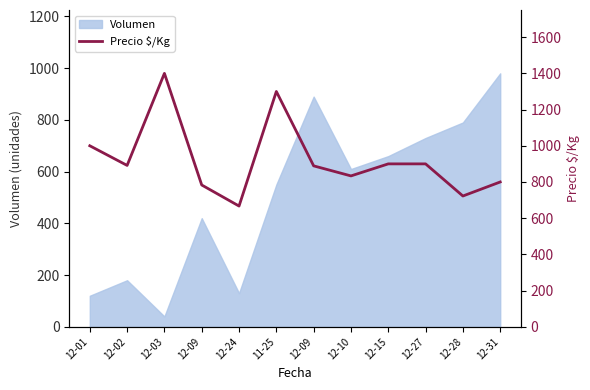

Reading left to right, what are all the values shown in this chart?

12-01=1000.0	12-02=891.5	12-03=1400.0	12-09=783.3	12-24=667.0	11-25=1300.0	12-09=889.0	12-10=833.5	12-15=900.0	12-27=900.0	12-28=722.5	12-31=800.0